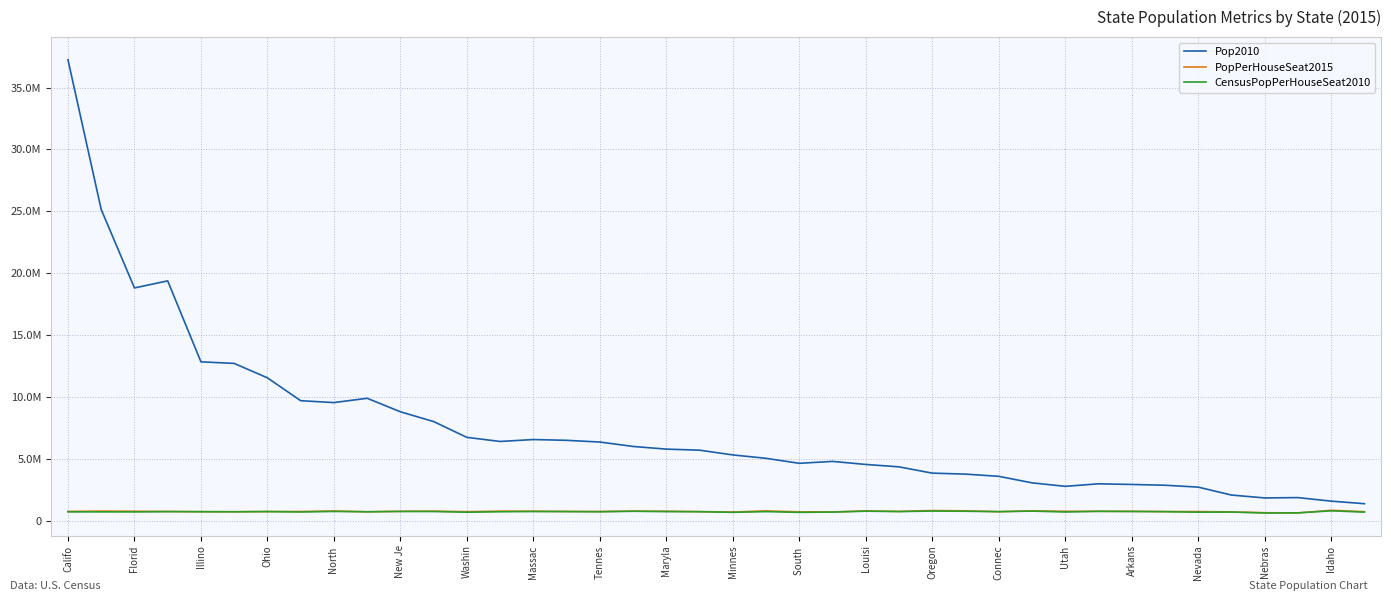

Where is the first local minimum for CensusPopPerHouseSeat2010?

Florid